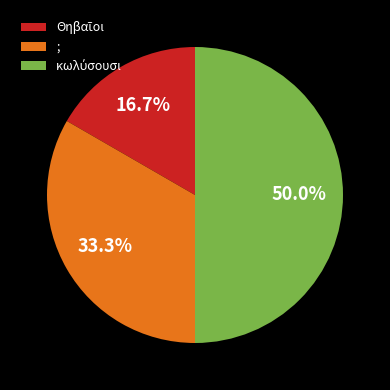

How much of the chart is everything except ;?

66.7%